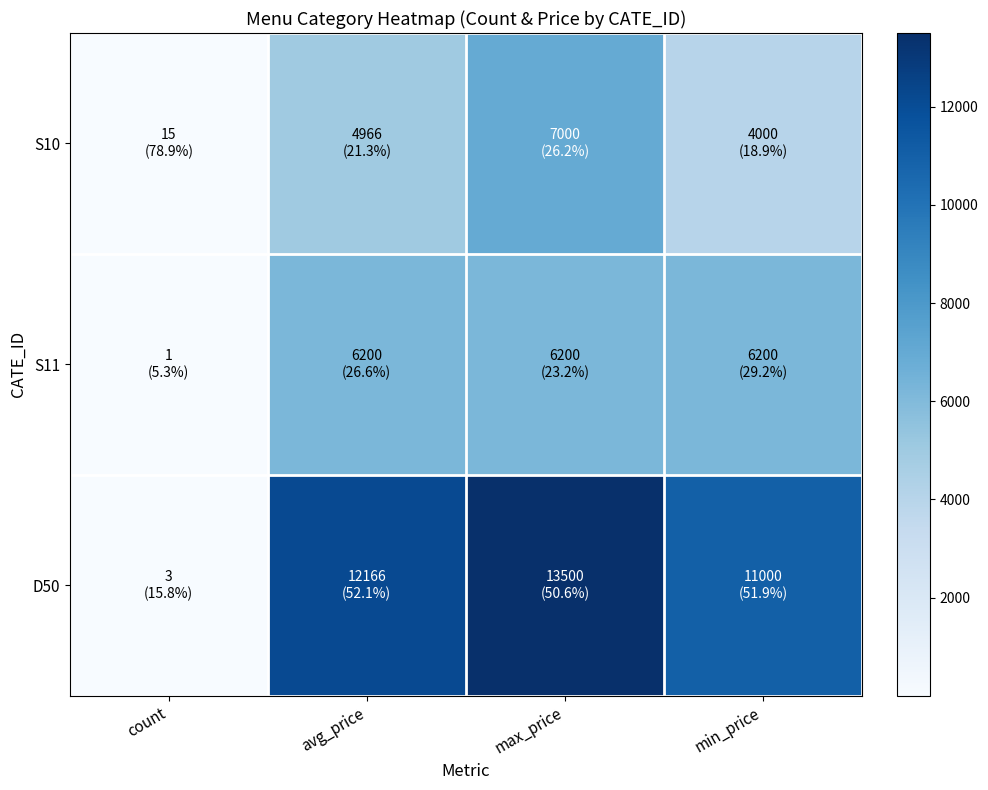

Reading left to right, list all the values displayed in this chart.

S10: count=15	avg_price=4966	max_price=7000	min_price=4000
S11: count=1	avg_price=6200	max_price=6200	min_price=6200
D50: count=3	avg_price=12166	max_price=13500	min_price=11000